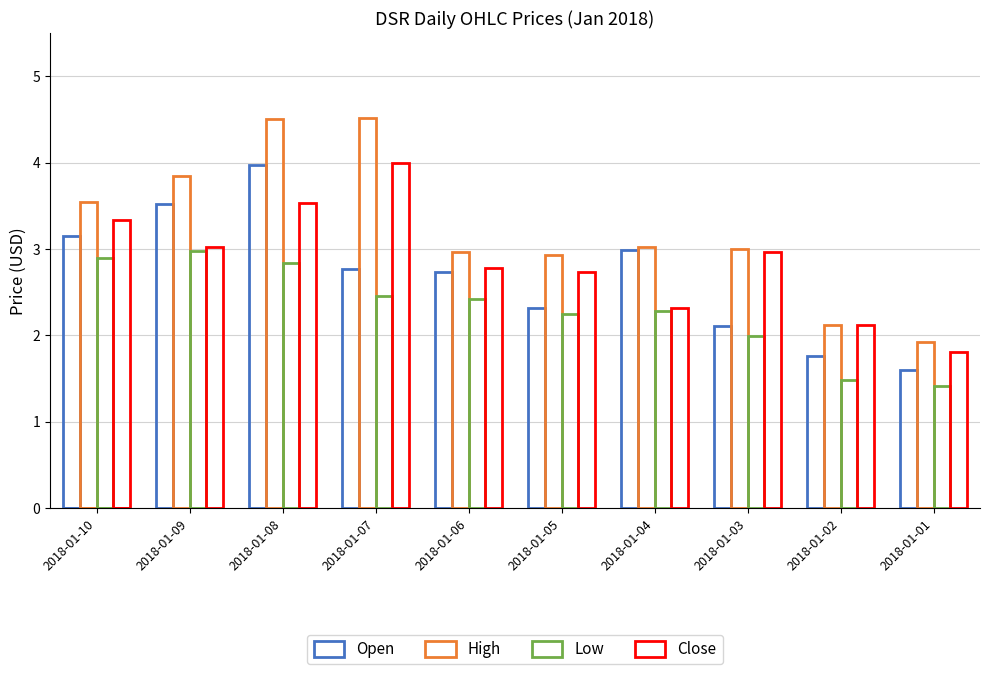

True or false: Close has a value of 1.8 at 2018-01-01.

True